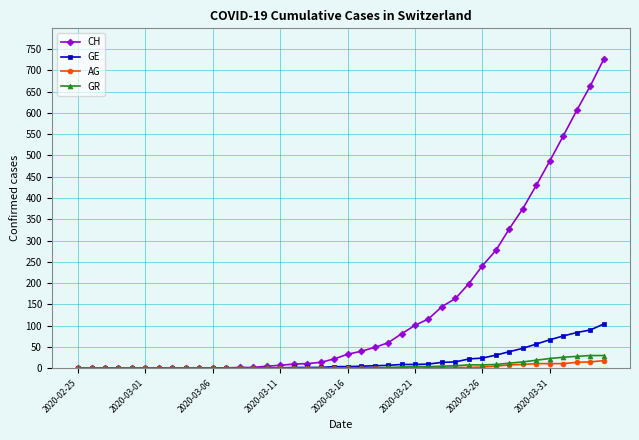

Which series has the largest range (max minus min)?

CH